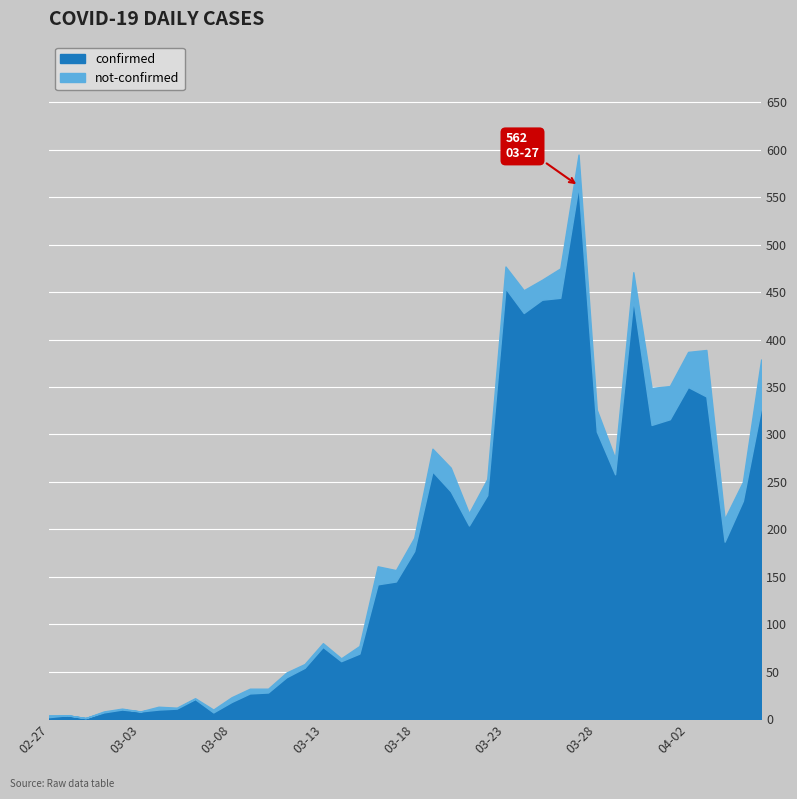

How many lines are shown in the chart?

2